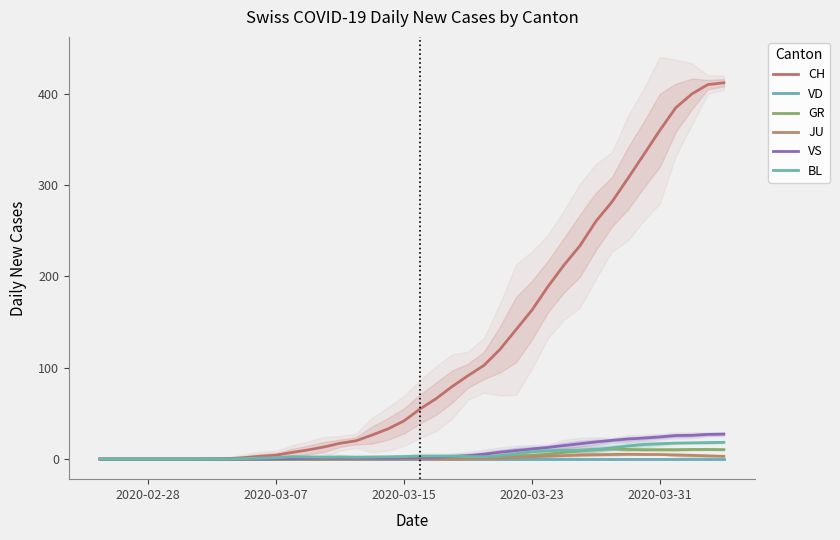

Which series has the largest total across all categories?

CH